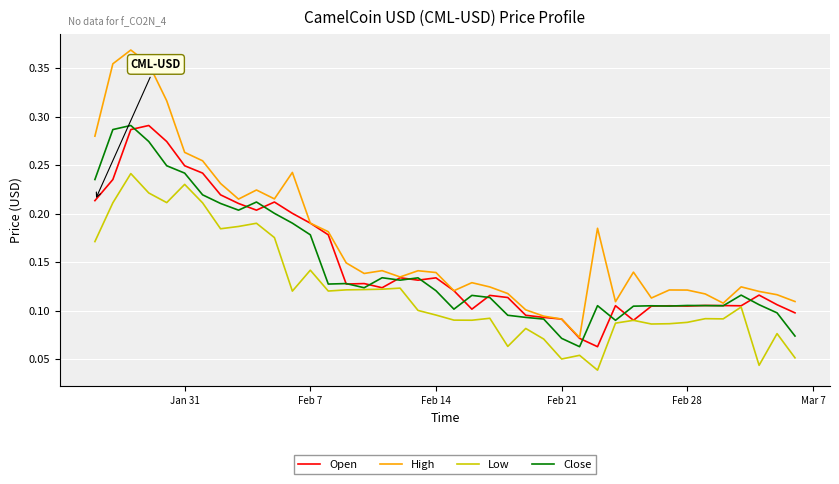

Which series has the largest range (max minus min)?

High